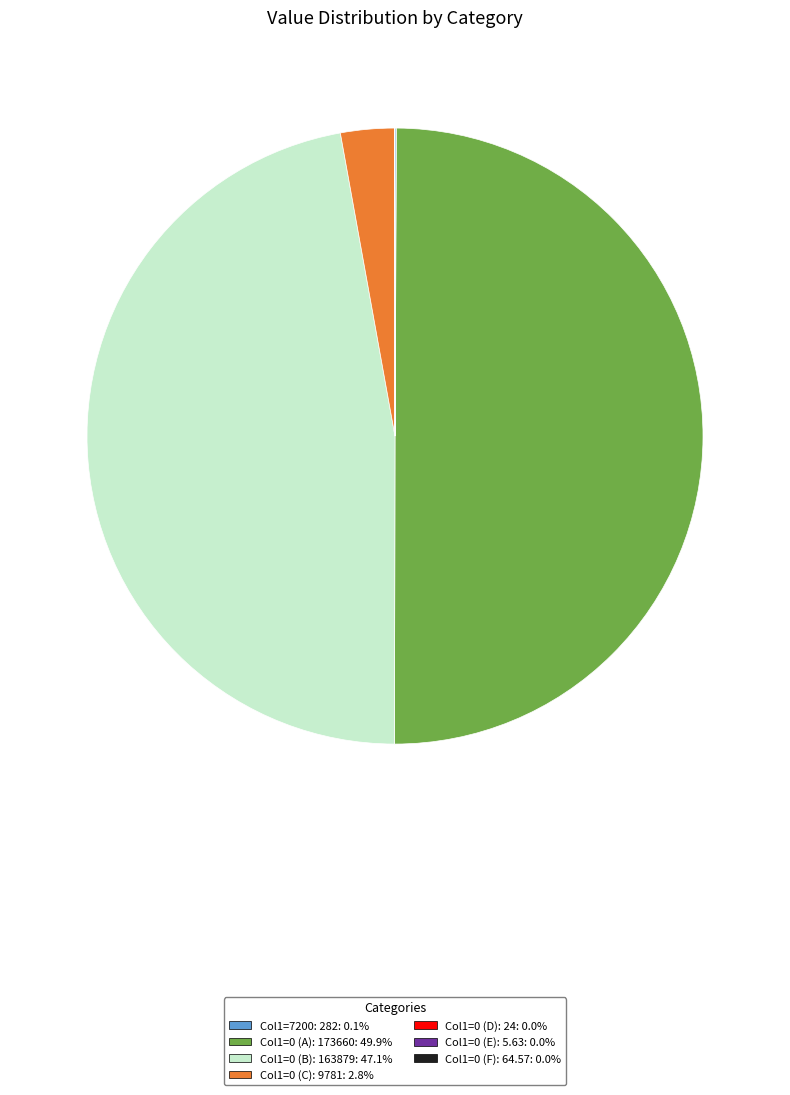

What is the smallest slice in the pie chart?

0_5.63